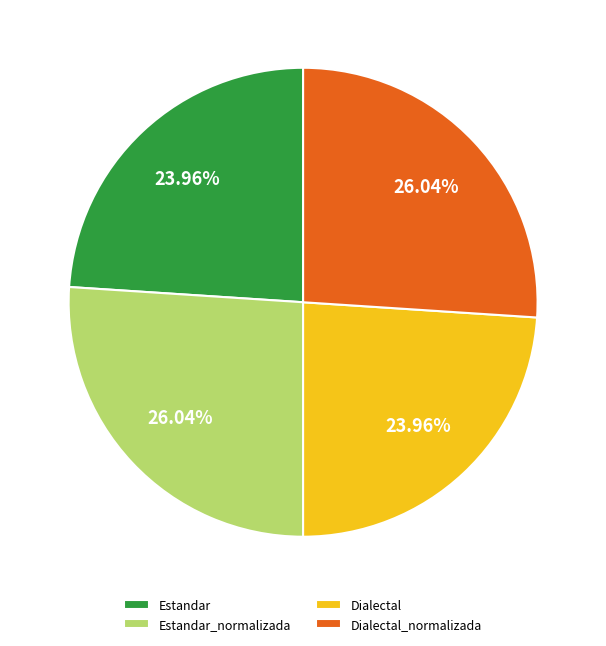

How many slices are in this pie chart?

4